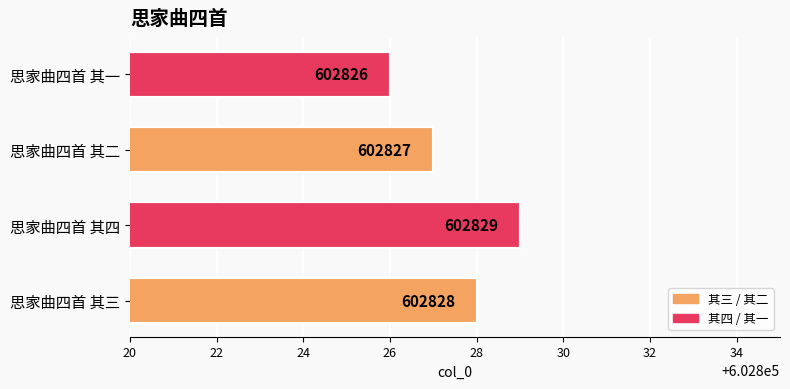

Is it true that the value at 思家曲四首 其四 is 398115?

False